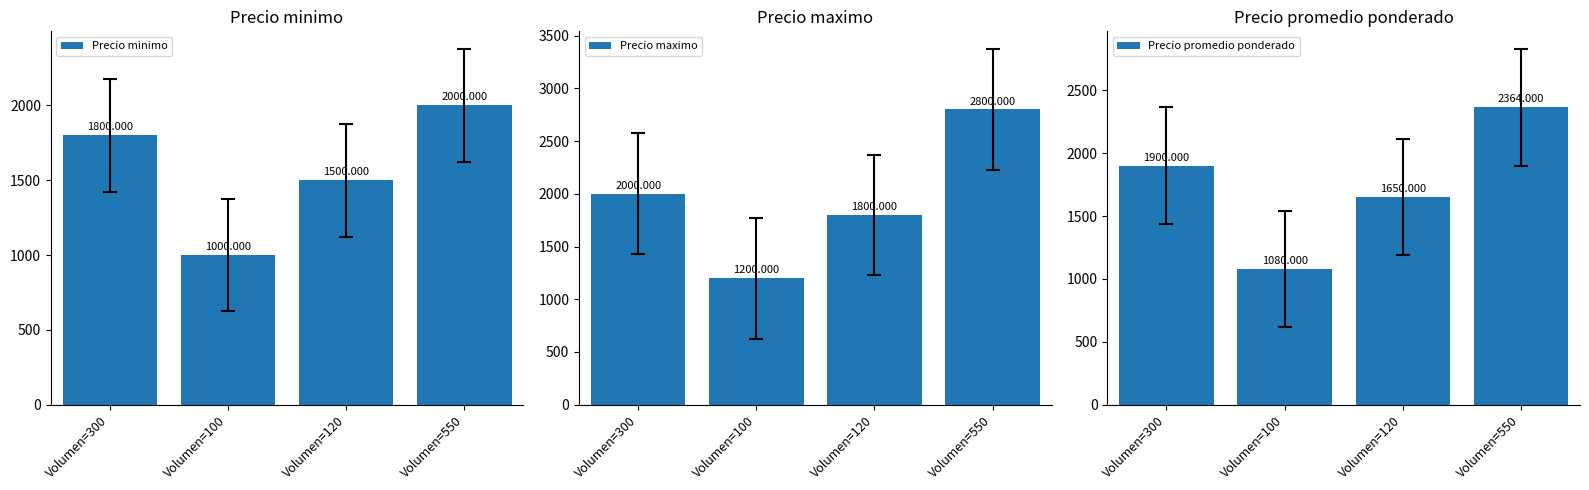

Read the Precio minimo value at Volumen=120.

1500